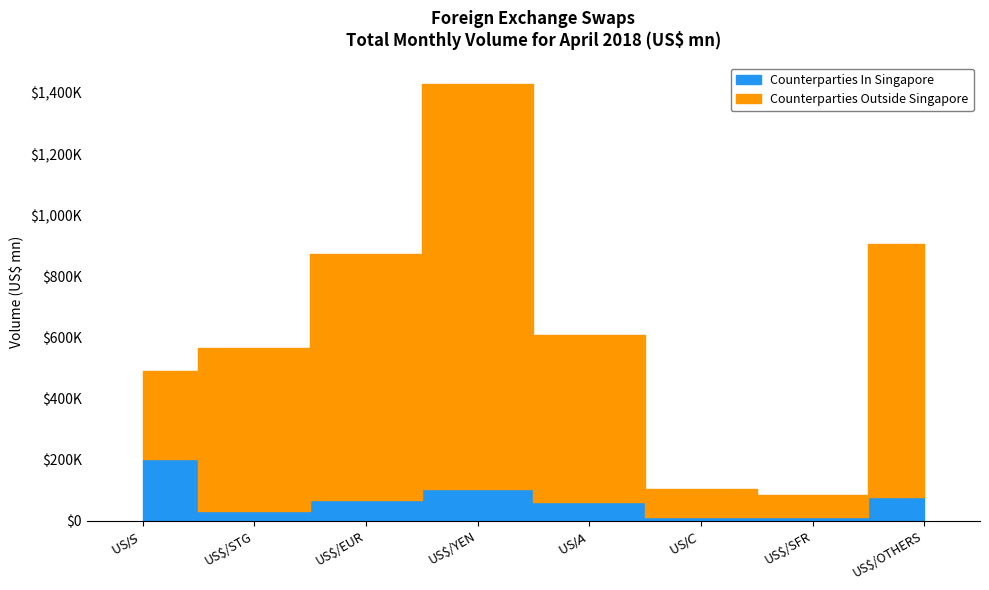

Is the value of Counterparties In Singapore at US$/EUR greater than the value of Counterparties Outside Singapore at US$/S$?

No